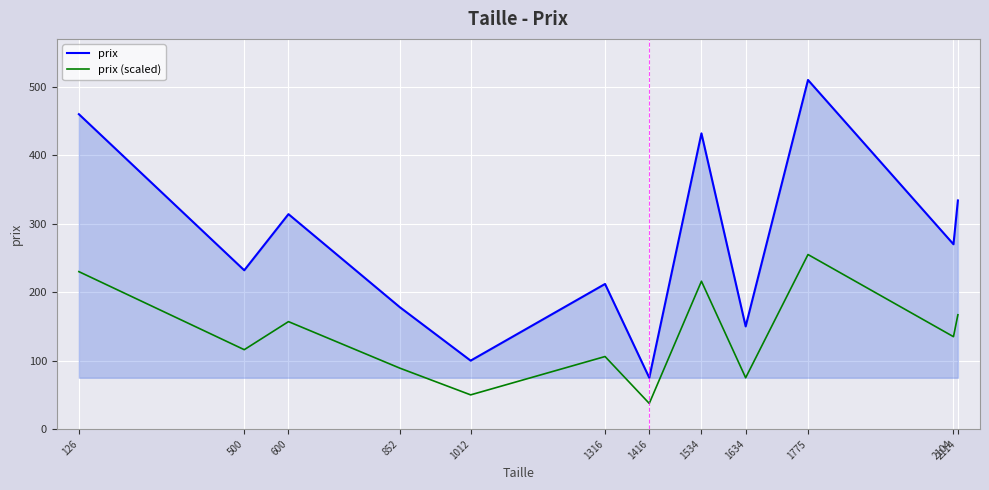

Count the number of data series in this chart.

2